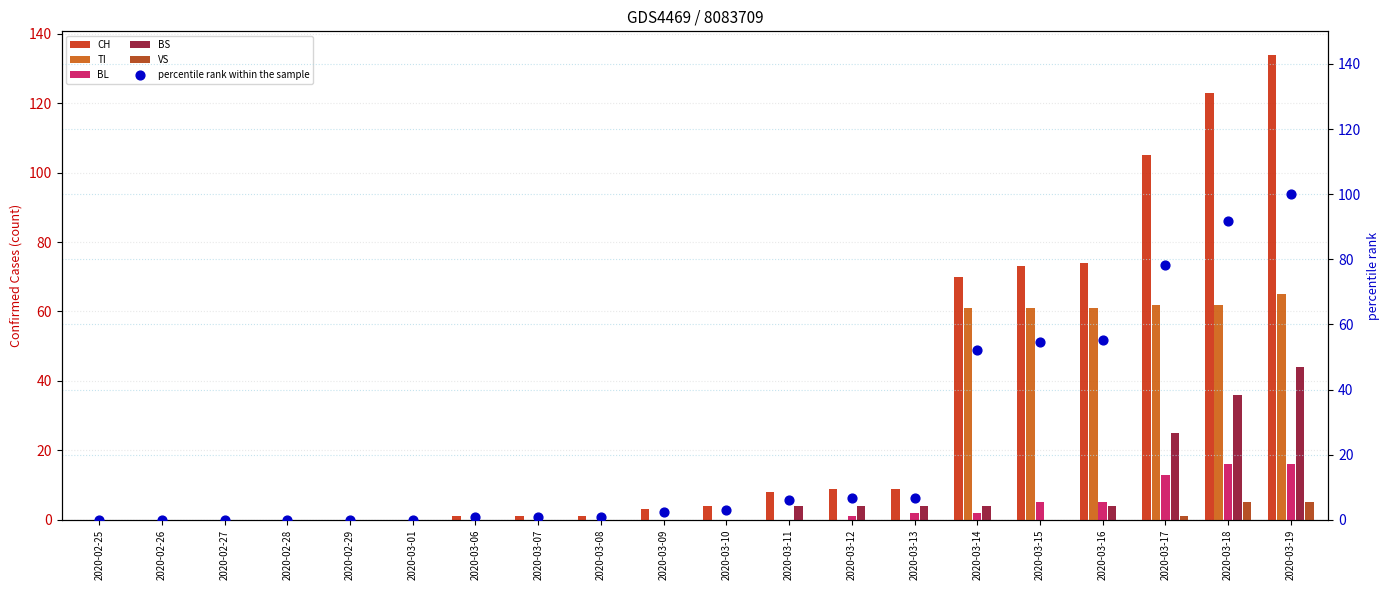

Which series has the widest spread of Y values?

CH